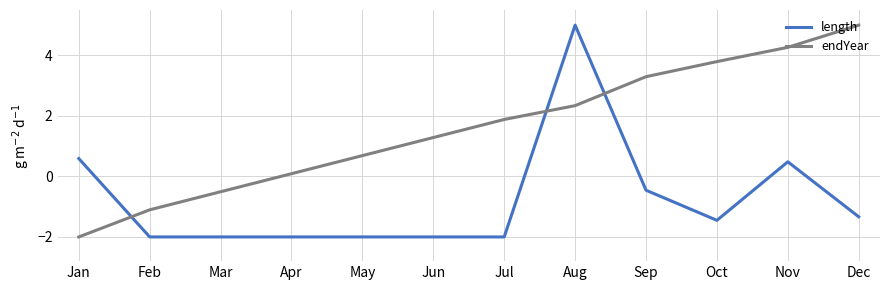

Reading right to left, transcribe all the data shown in this chart.

length: -1.3	0.5	-1.5	-0.5	5.0	-2.0	-2.0	-2.0	-2.0	-2.0	-2.0	0.6
endYear: 5.0	4.3	3.8	3.3	2.3	1.9	1.3	0.7	0.1	-0.5	-1.1	-2.0